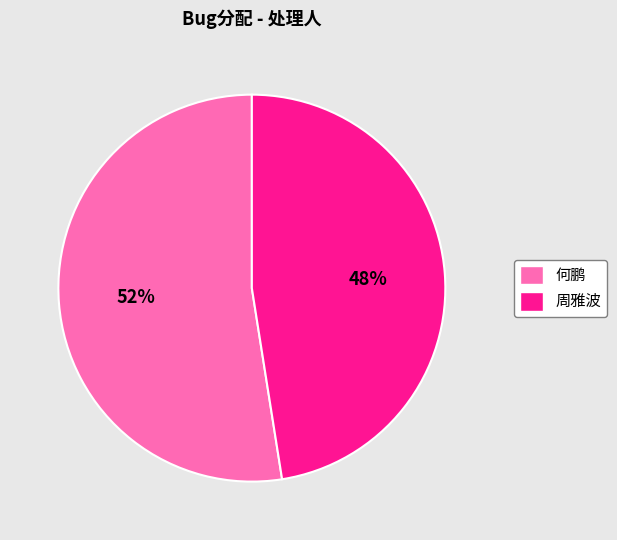

Which slice represents more than half of the pie?

何鹏